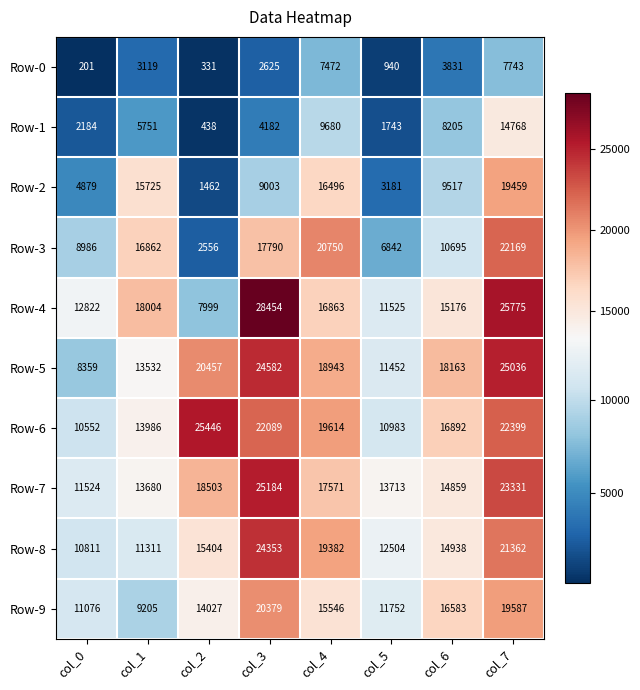

At how many categories does at least one series exceed 18421?

4